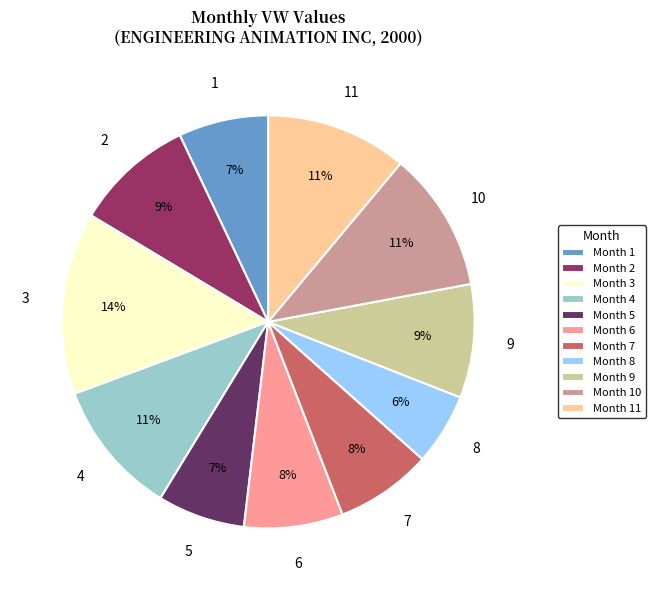

Which category has the biggest portion of the pie?

3